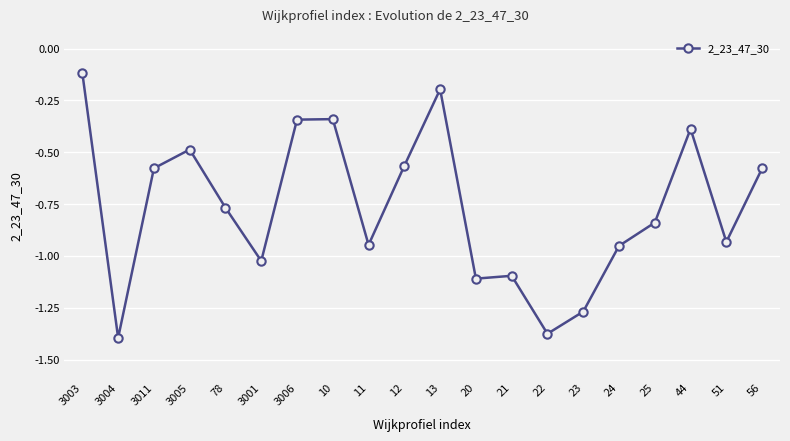

What position from the right is 10?

13